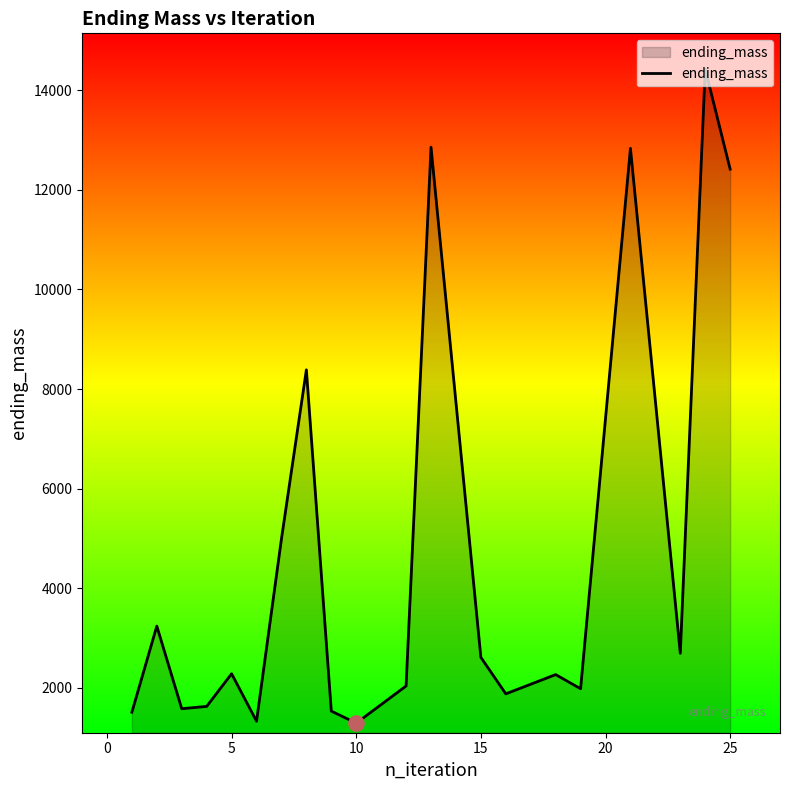

What is the maximum value shown in the chart?

14425.9